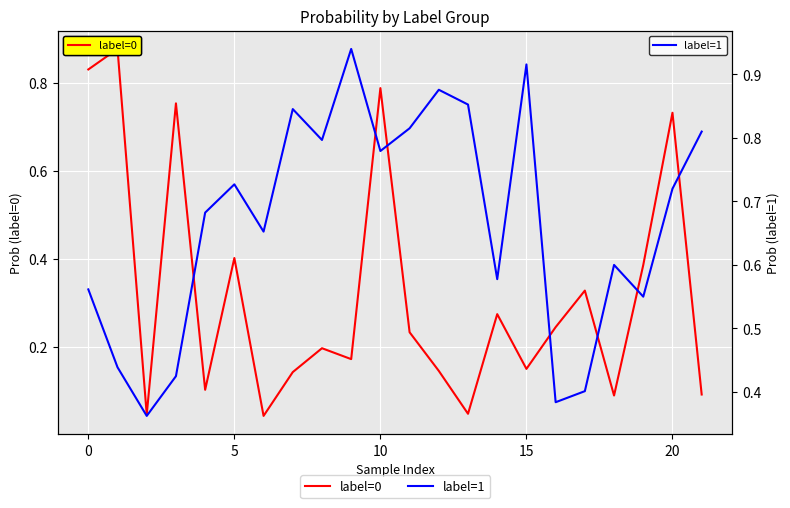

What are all the series names shown in the legend?

label=0, label=1